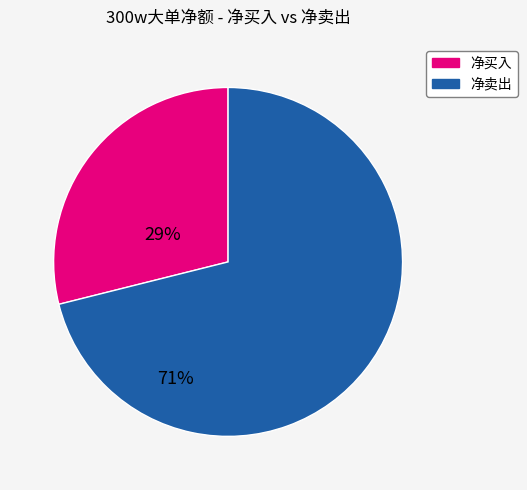

Does any single category account for the majority?

Yes